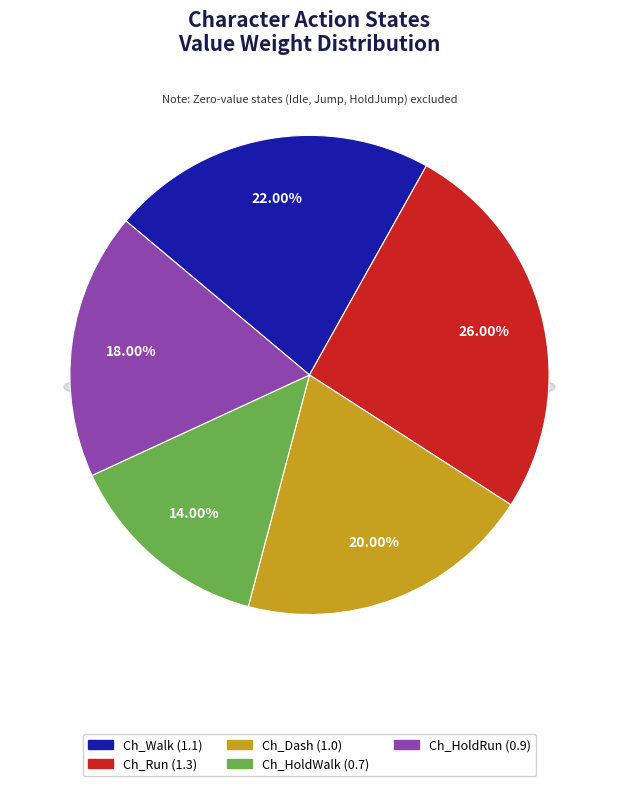

Does any single category account for the majority?

No